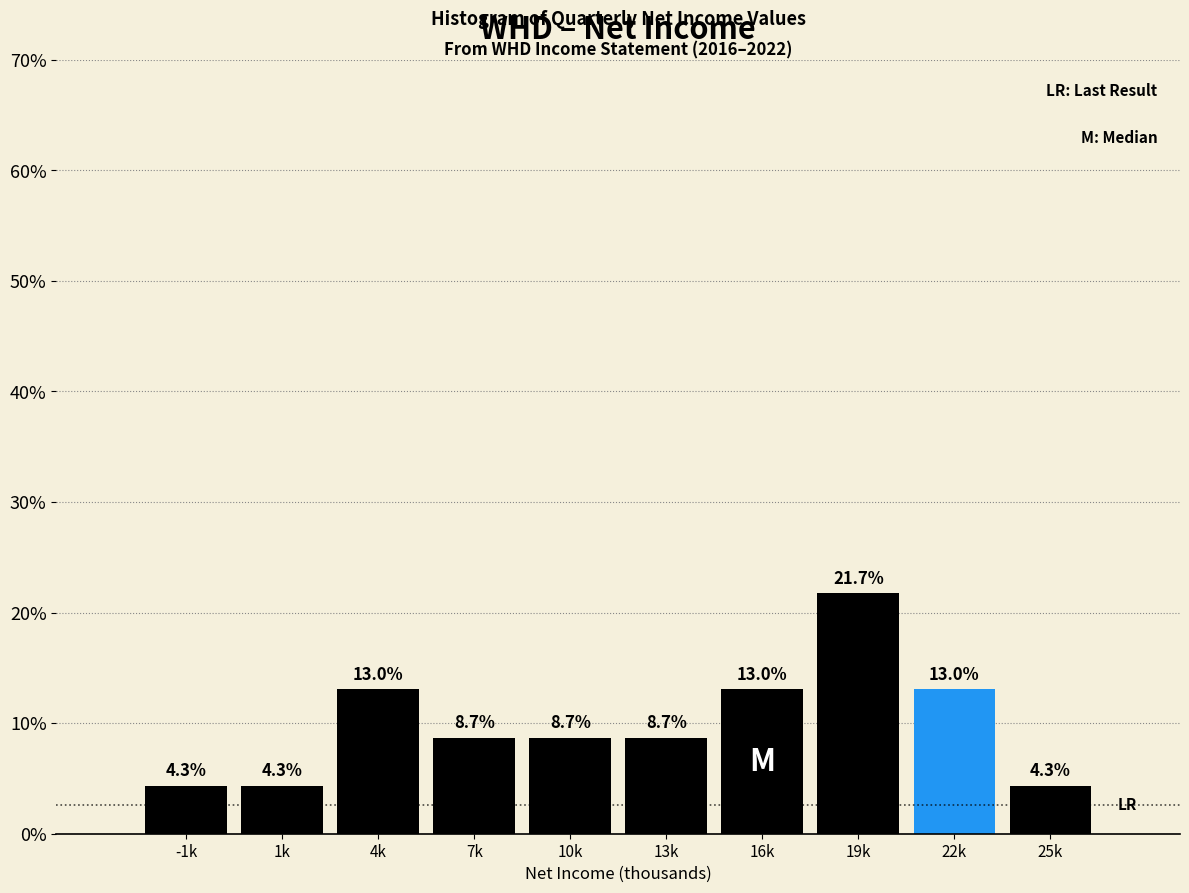

Reading right to left, list all the values displayed in this chart.

25k=4.3	22k=13.0	19k=21.7	16k=13.0	13k=8.7	10k=8.7	7k=8.7	4k=13.0	1k=4.3	-1k=4.3